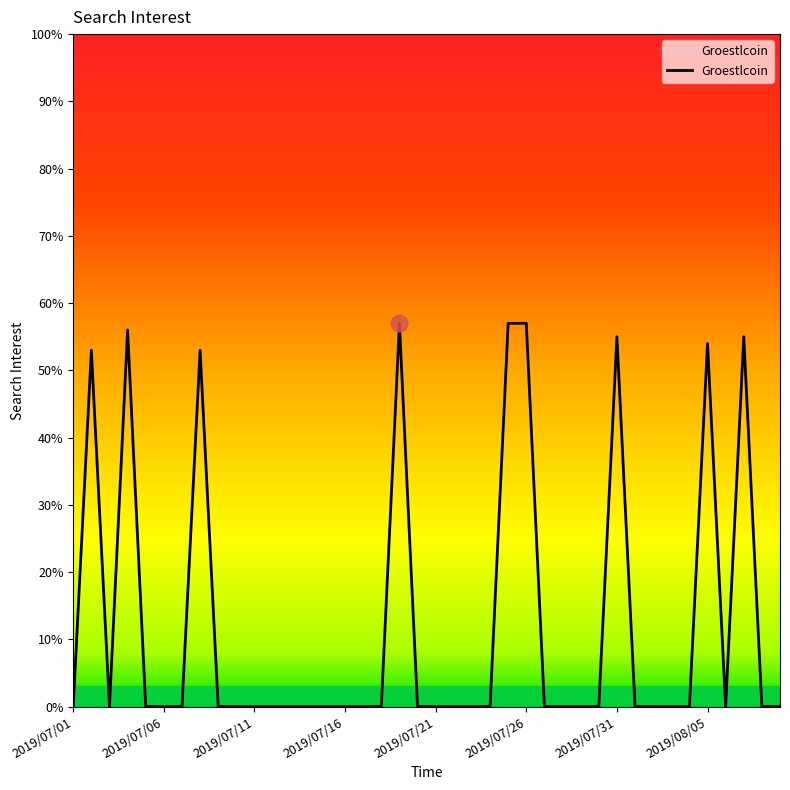

What is the greatest value displayed?

57